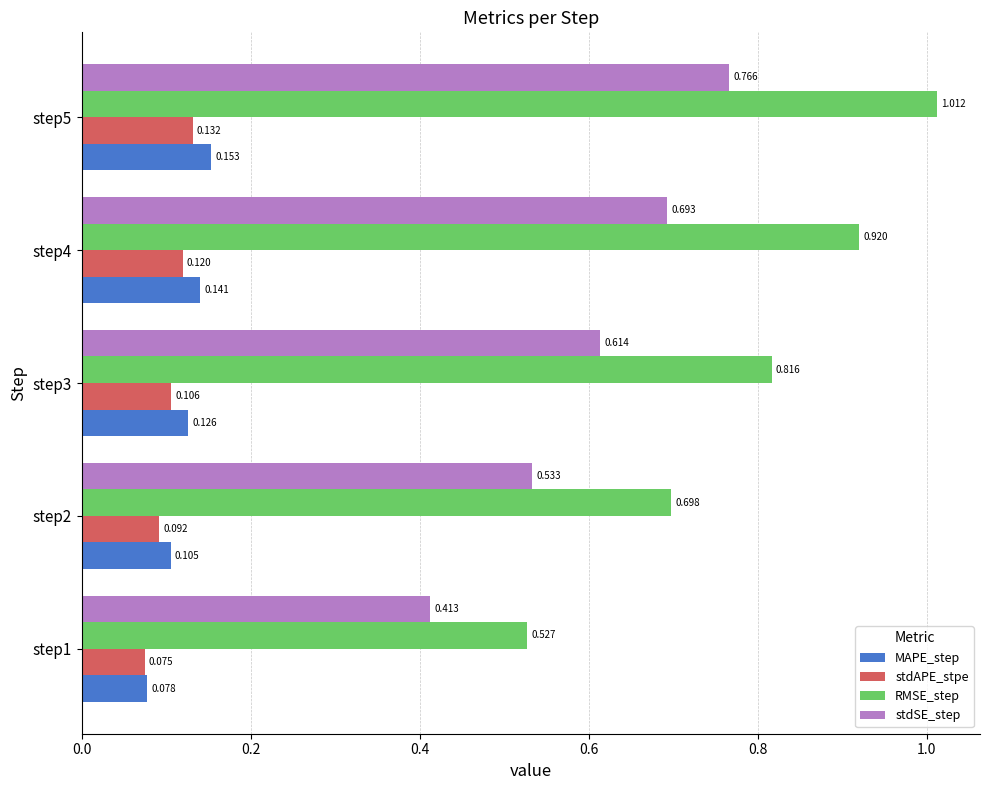

Rank the series at step5 from lowest to highest value.

stdAPE_stpe, MAPE_step, stdSE_step, RMSE_step